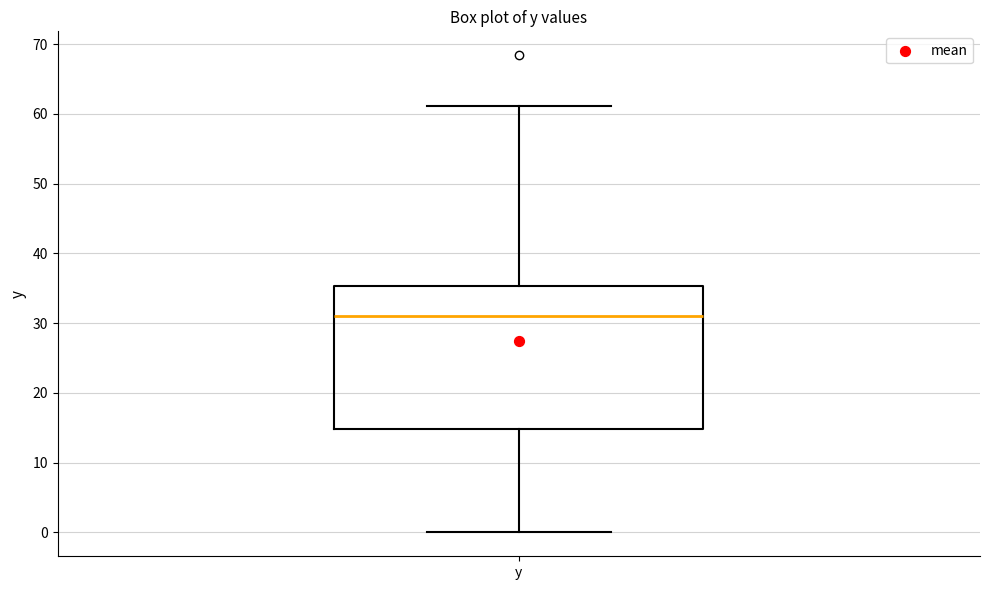

Where is the upper edge of the box for y on the y-axis? The values are not printed on the chart, so give them approximately, as read against the axis.

35